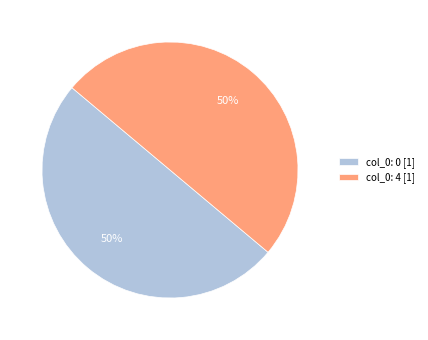

To the nearest percent, what is the average slice percentage?

50%